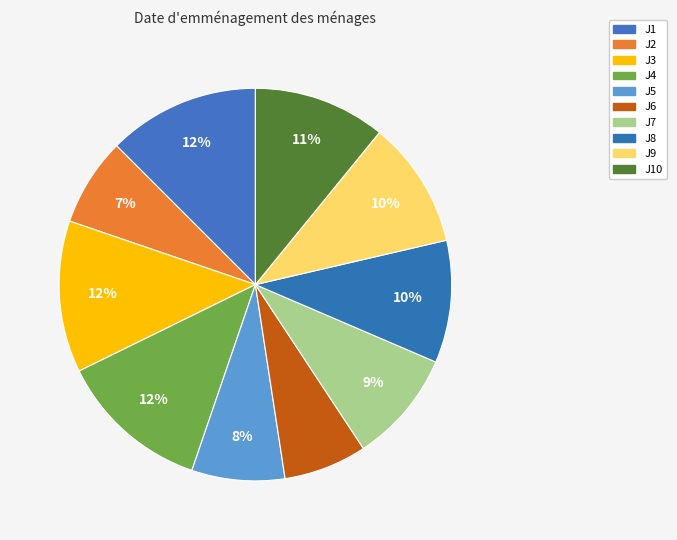

Which slice is the largest?

J1